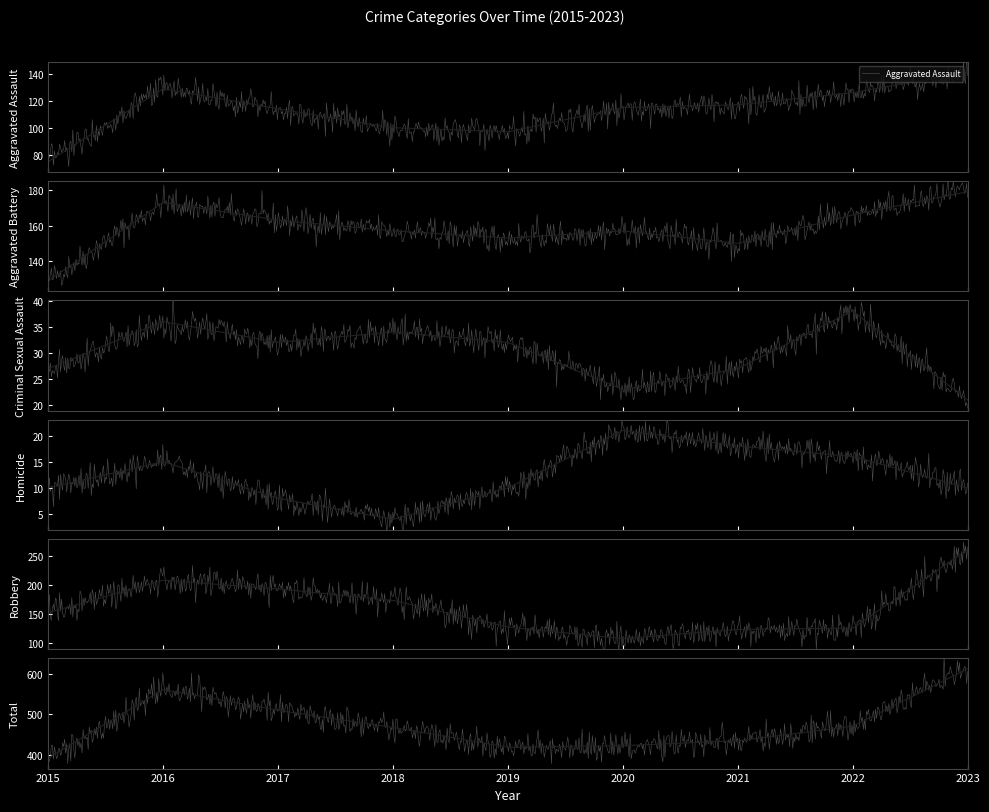

At which category does Aggravated Assault reach its first local valley?

2019